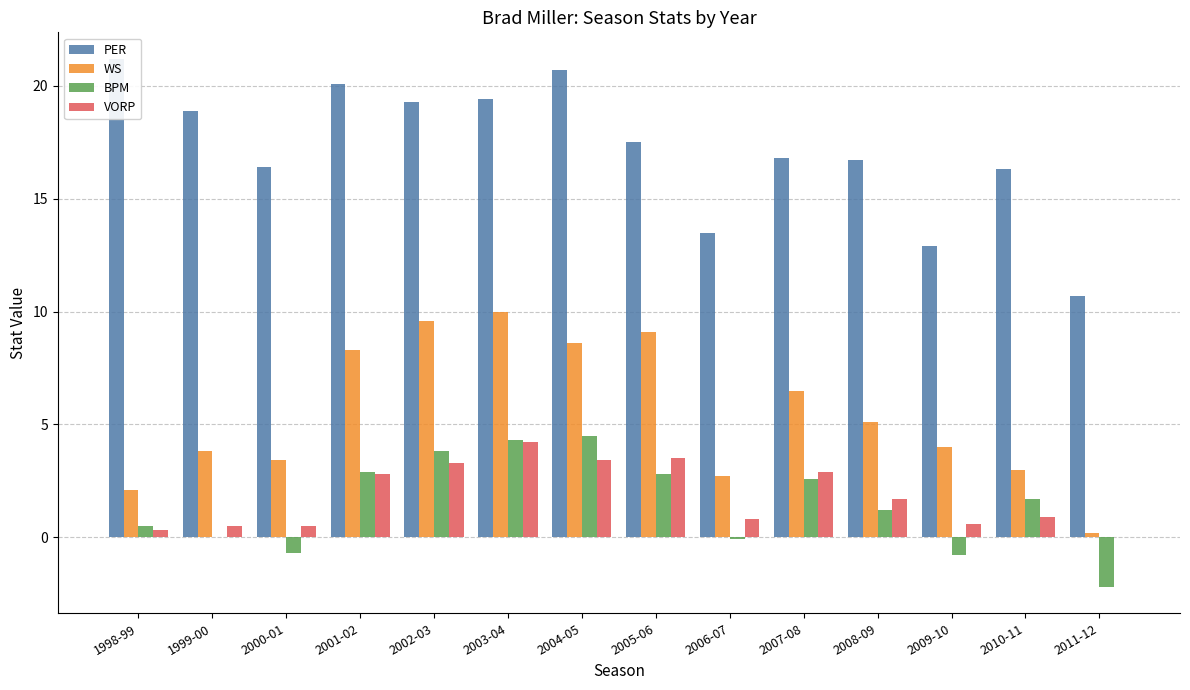

List the labels in order of BPM value, largest first.

2004-05, 2003-04, 2002-03, 2001-02, 2005-06, 2007-08, 2010-11, 2008-09, 1998-99, 1999-00, 2006-07, 2000-01, 2009-10, 2011-12